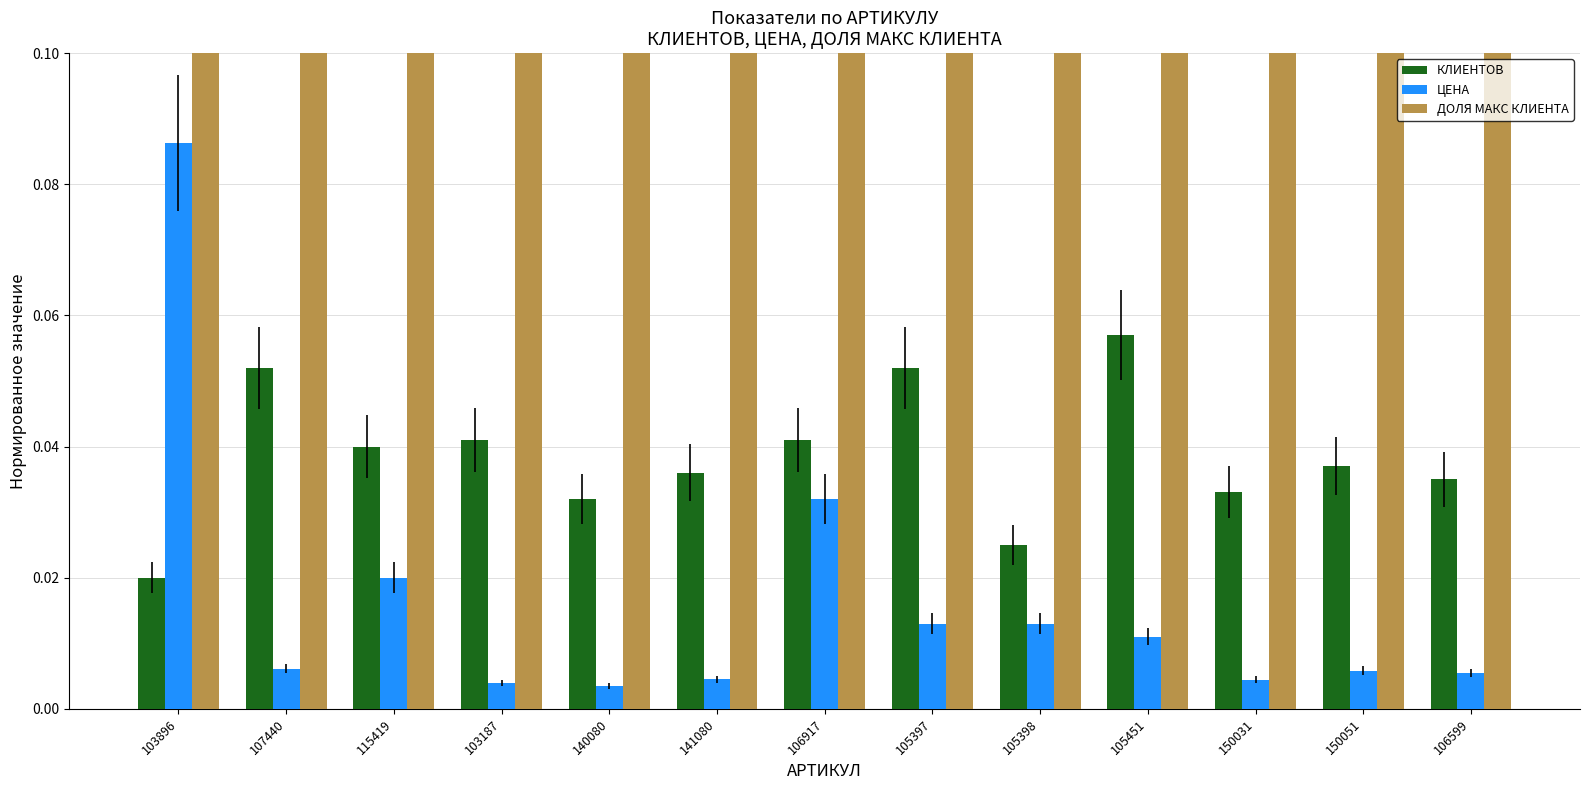

Which has a higher value, 105451 or 103187?

105451